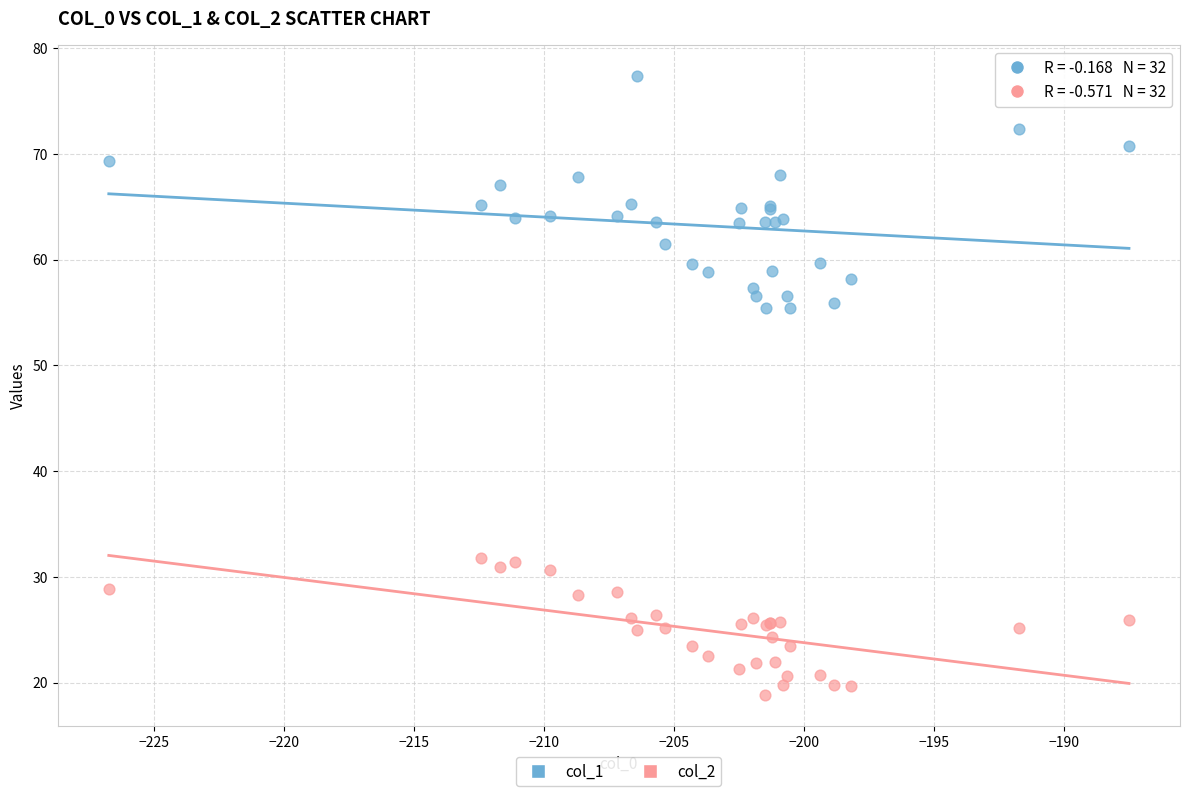

What are all the series names shown in the legend?

col_1, col_2